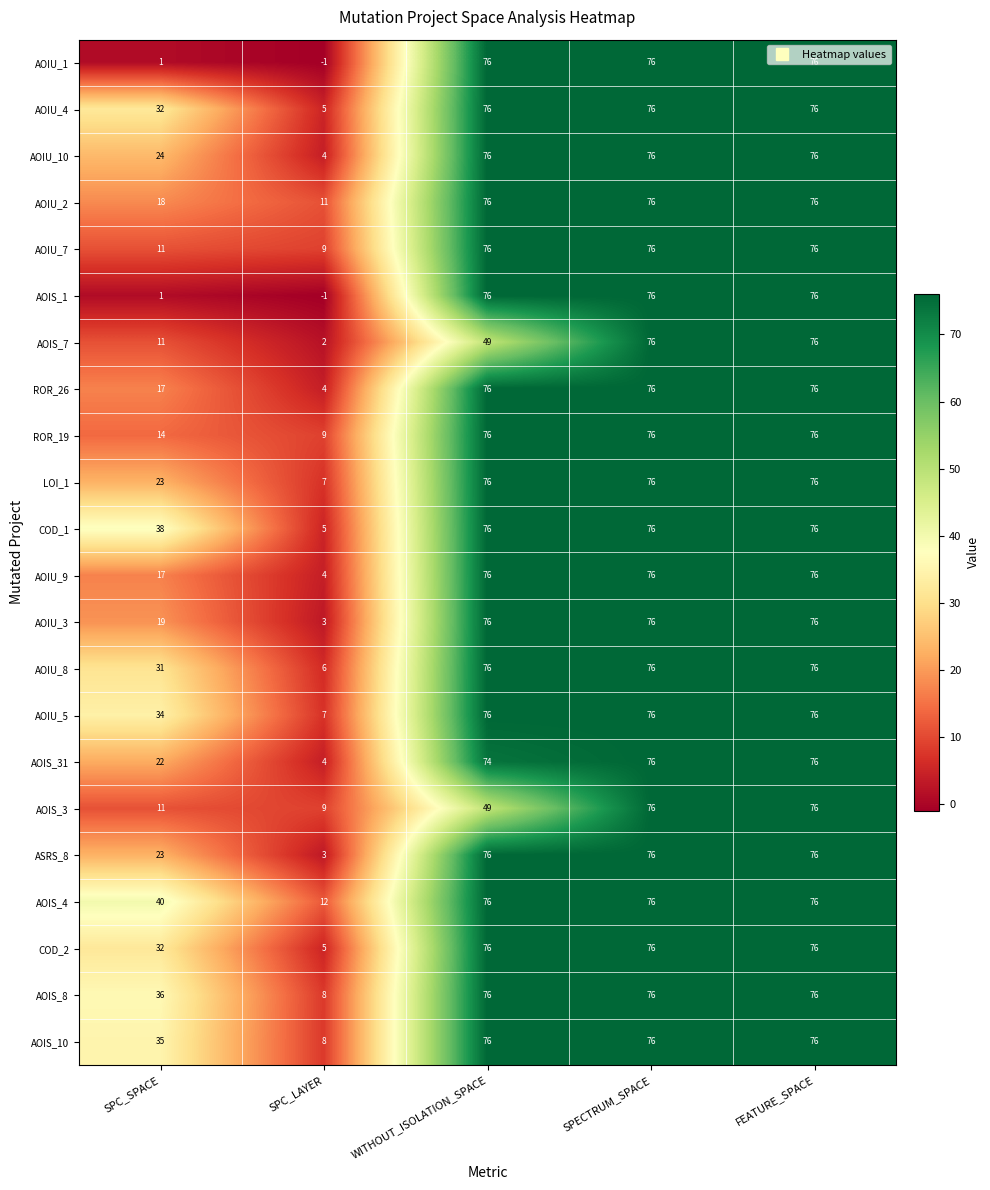

What is the minimum value for AOIU_3?

3